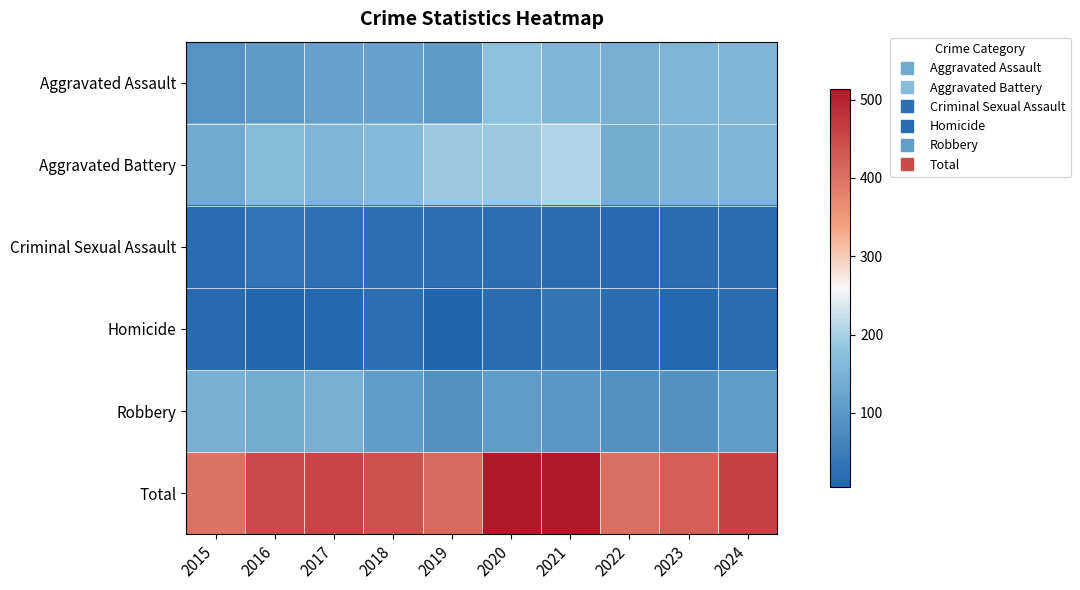

Reading right to left, list all the values displayed in this chart.

Aggravated Assault: 2024=157	2023=153	2022=143	2021=157	2020=176	2019=103	2018=118	2017=118	2016=103	2015=89
Aggravated Battery: 2024=154	2023=152	2022=137	2021=205	2020=188	2019=190	2018=163	2017=154	2016=168	2015=133
Criminal Sexual Assault: 2024=19	2023=19	2022=16	2021=19	2020=24	2019=24	2018=23	2017=28	2016=32	2015=18
Homicide: 2024=20	2023=12	2022=22	2021=37	2020=19	2019=5	2018=26	2017=11	2016=10	2015=15
Robbery: 2024=109	2023=88	2022=85	2021=95	2020=107	2019=88	2018=110	2017=144	2016=137	2015=143
Total: 2024=459	2023=424	2022=403	2021=513	2020=514	2019=410	2018=440	2017=455	2016=450	2015=398